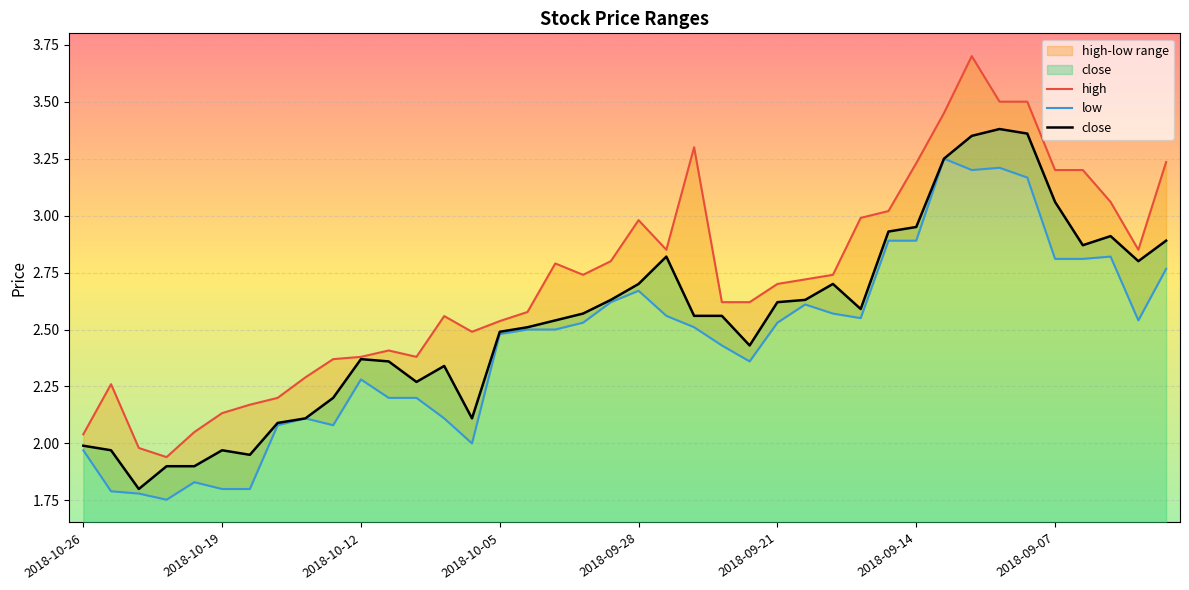

Is it true that low equals 2.5 at 28?

True